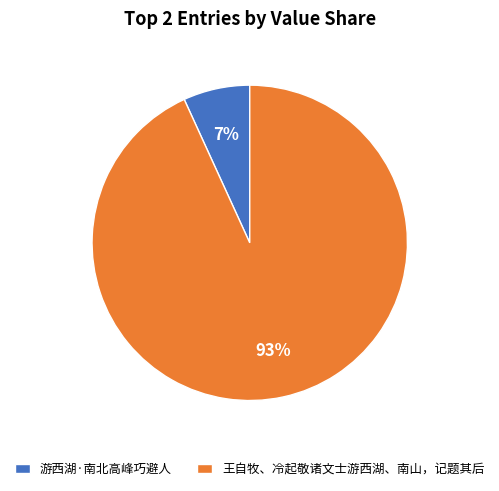

Count the number of slices in the pie.

2